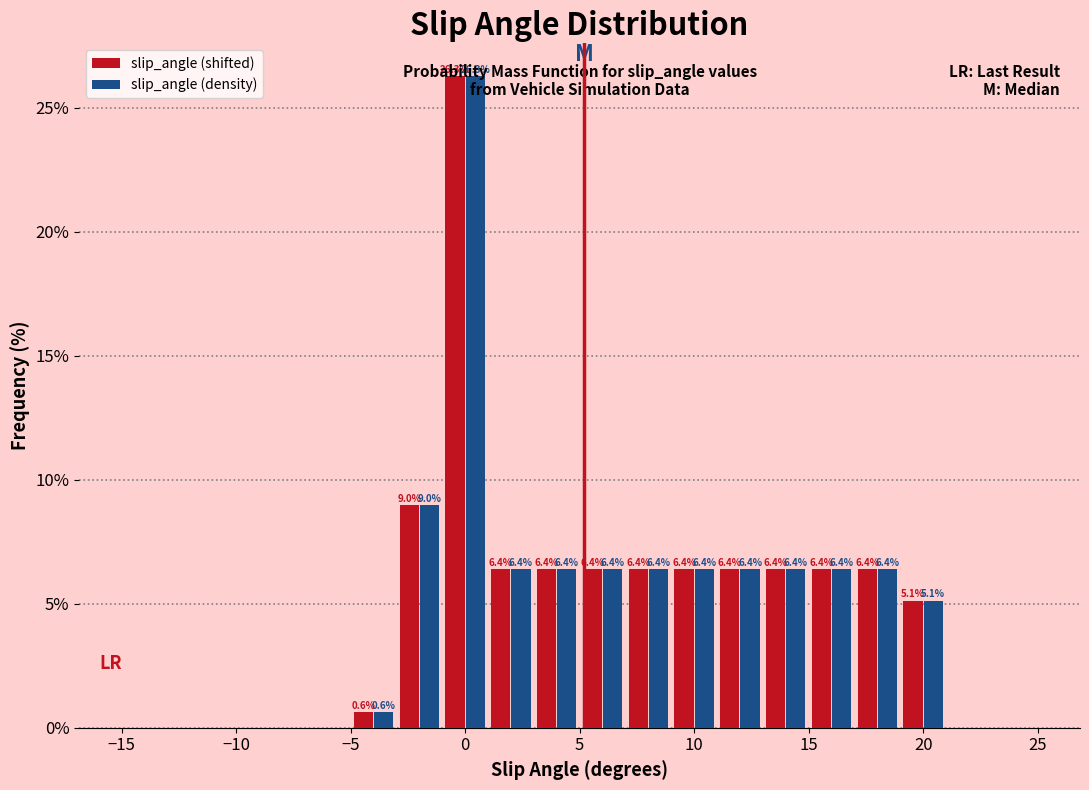

In the slip_angle (density) series, which range on the x-axis has the tallest bar?

-1 to 1